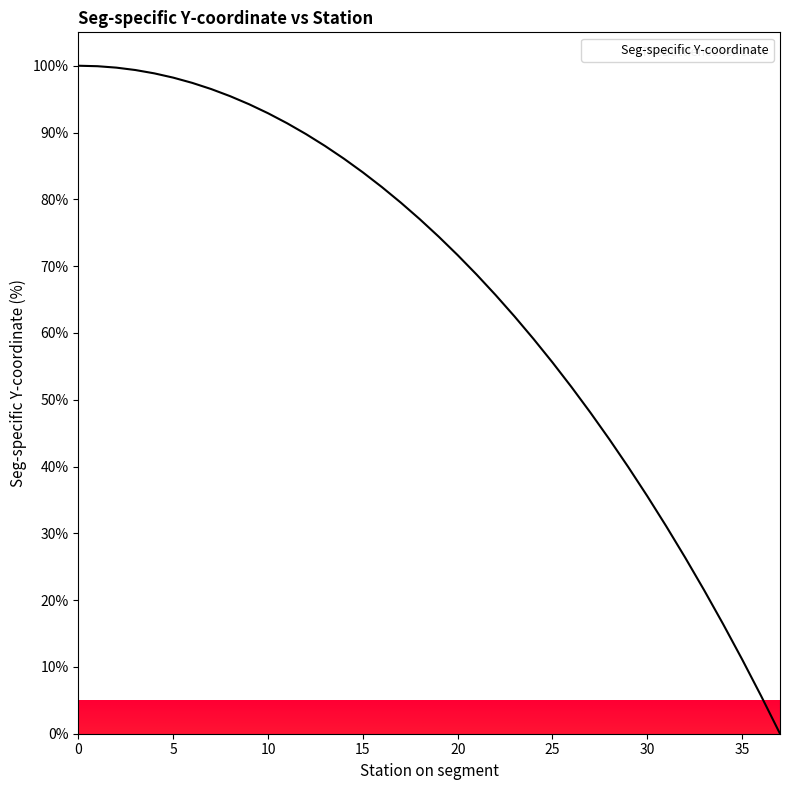

Read the value at 22.

65.7